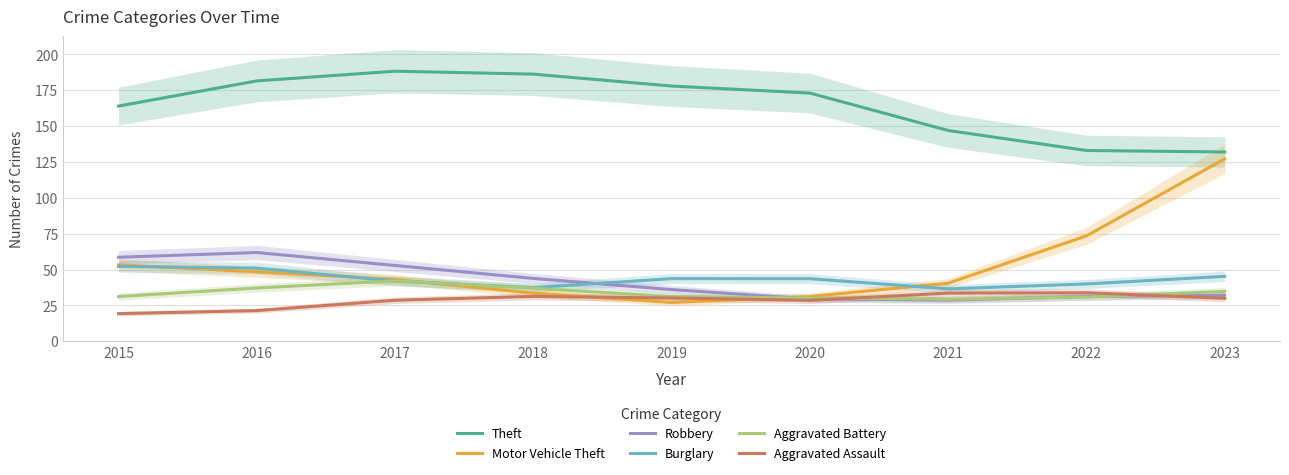

What is the value of the Aggravated Battery point at the 7th from the left?

29.3